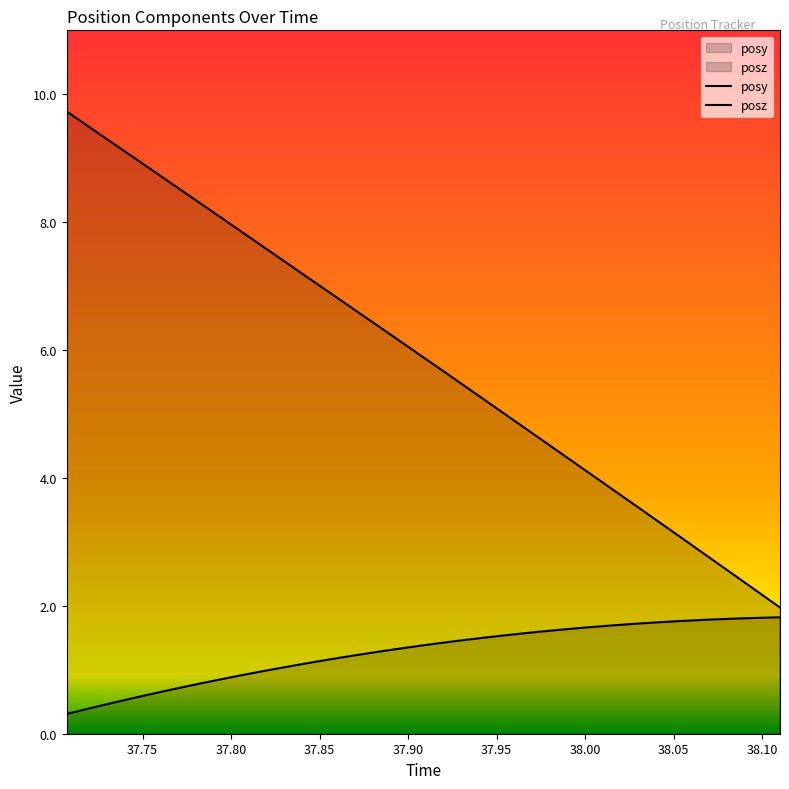

At which label does posy reach its peak?

38.10992